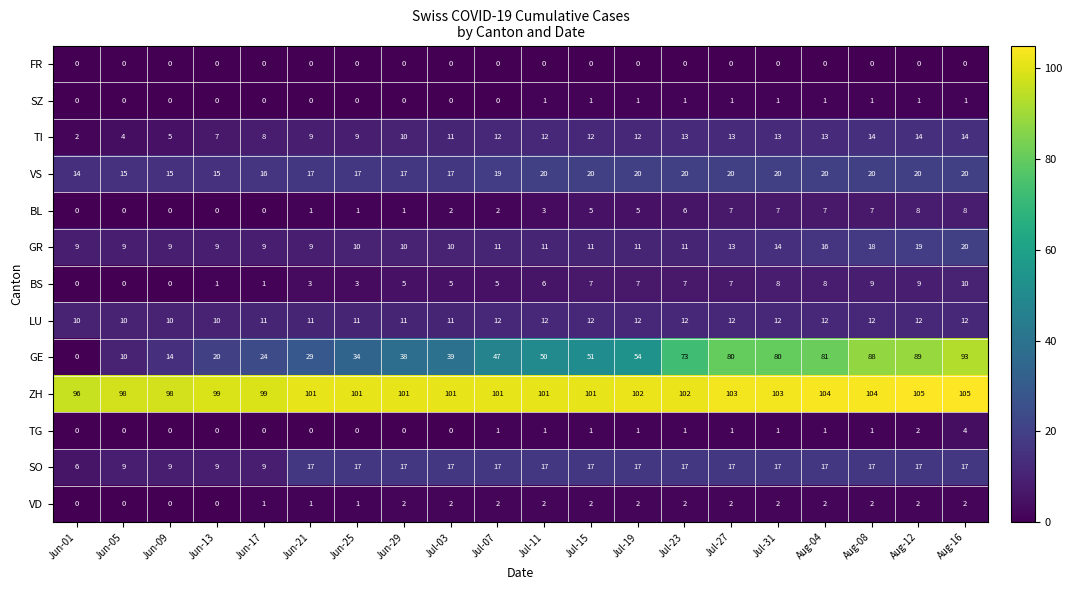

What is the difference between the TI values at Jun-17 and Jul-19?

4